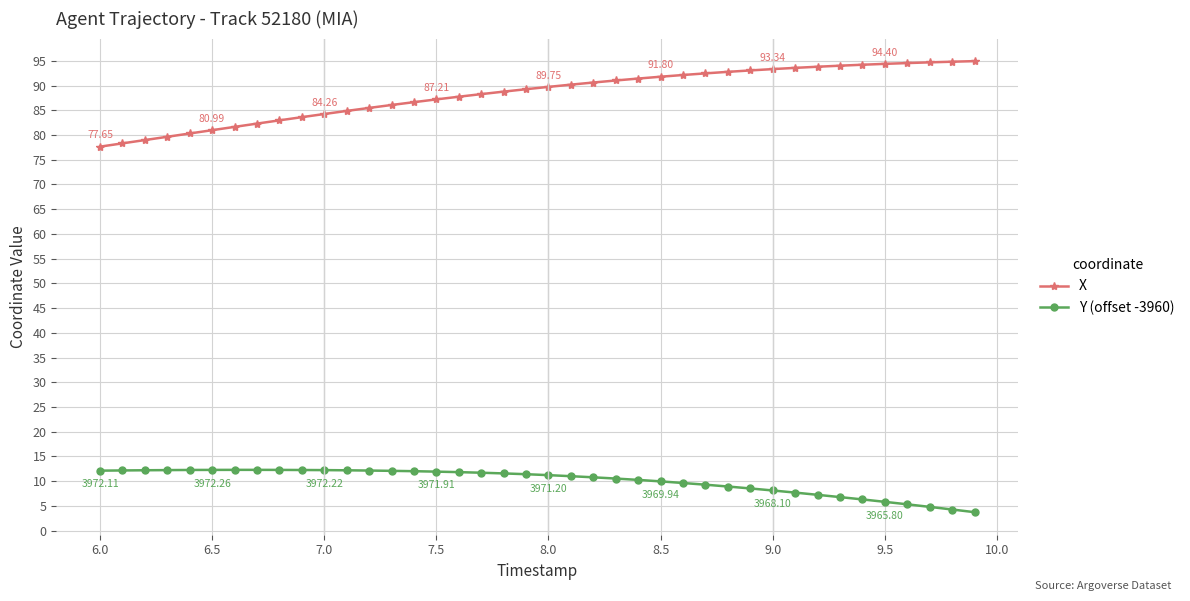

True or false: Y (offset -3960) and X cross at least once.

False